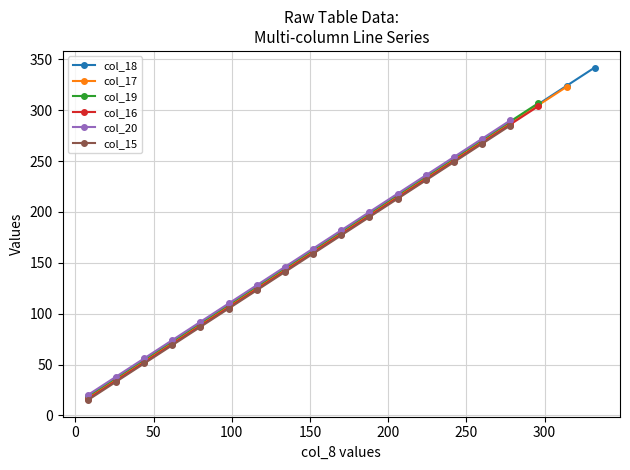

Reading left to right, what are all the values shown in this chart?

18	36	54	72	90	108	126	144	162	180	198	216	234	252	270	288	306	324	342